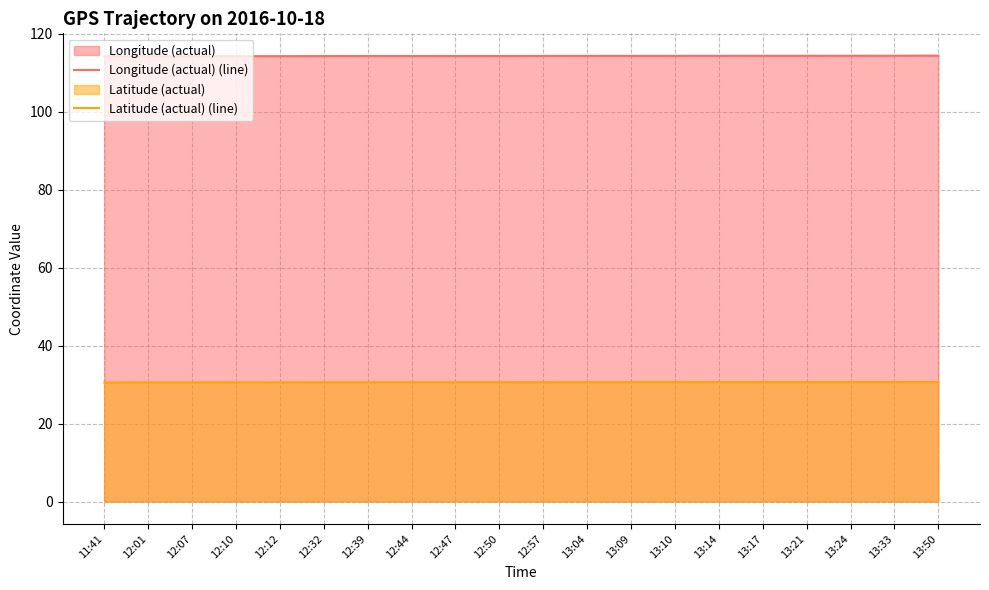

What position from the left is 12:50?

10